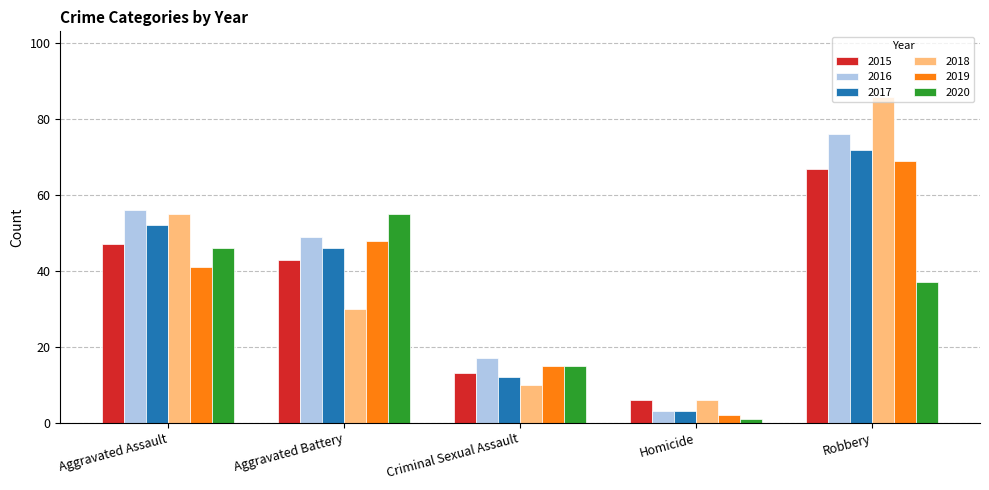

Count the 2019 values in the range 15 to 48.

3